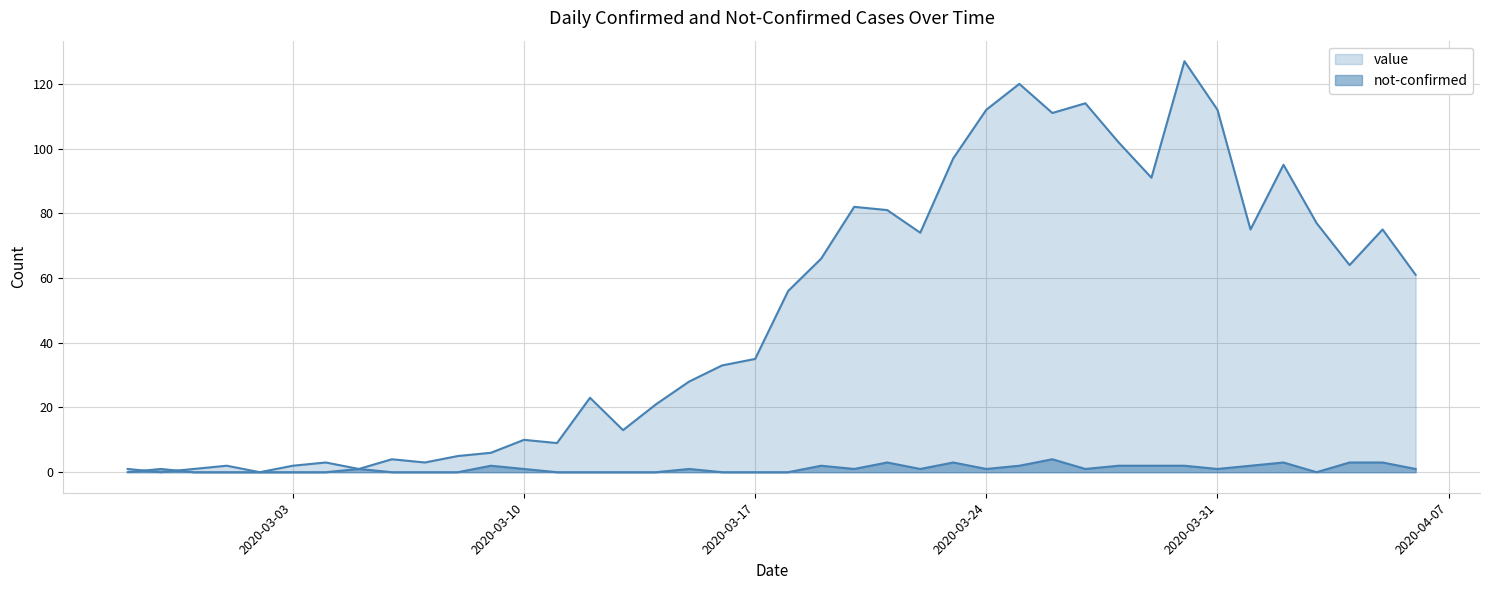

At which category does the chart reach its peak across all series?

2020-03-30